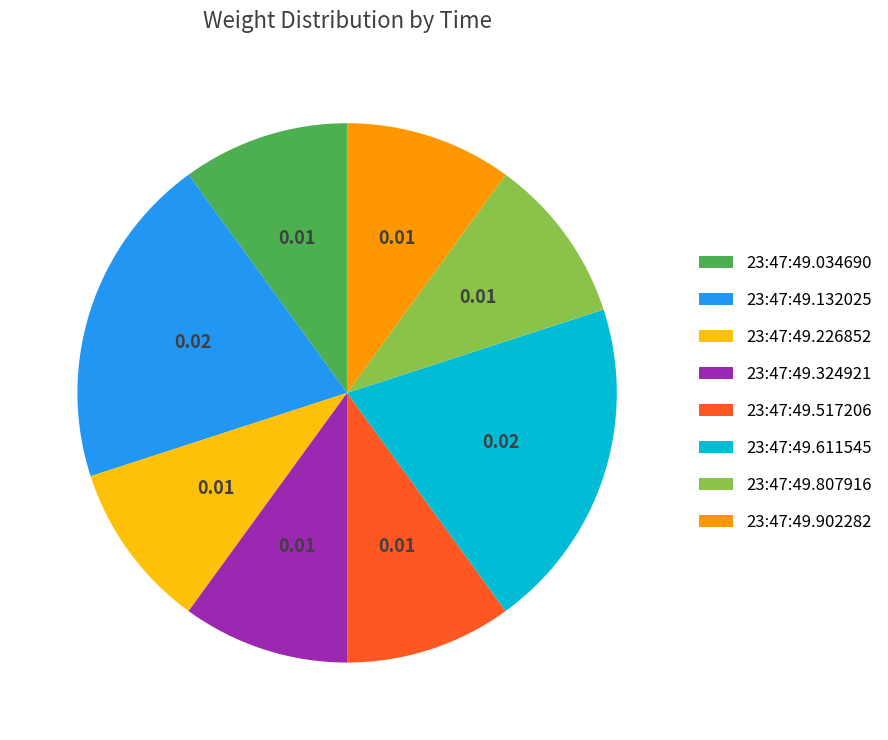

Is there any slice that represents more than half of the pie?

No